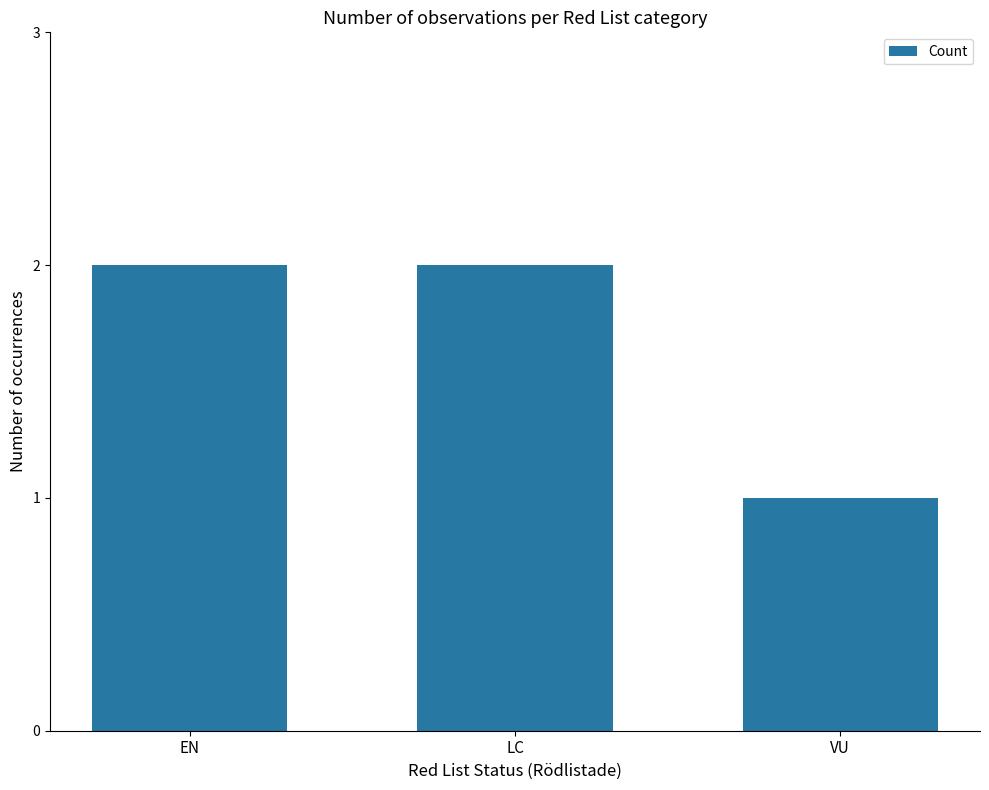

Reading left to right, transcribe all the data shown in this chart.

2	2	1